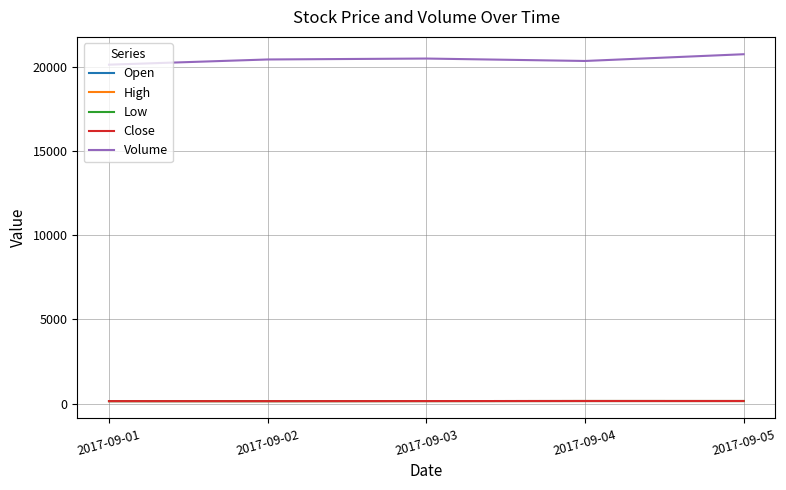

Does the chart display data point markers on the line(s)?

No